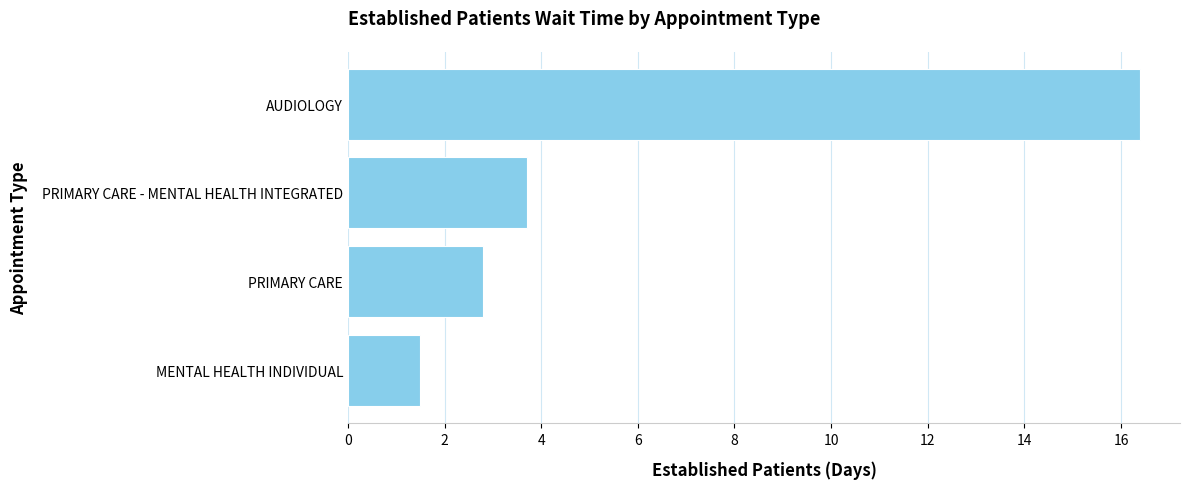

Are the bars grouped side by side (vs. stacked)?

No